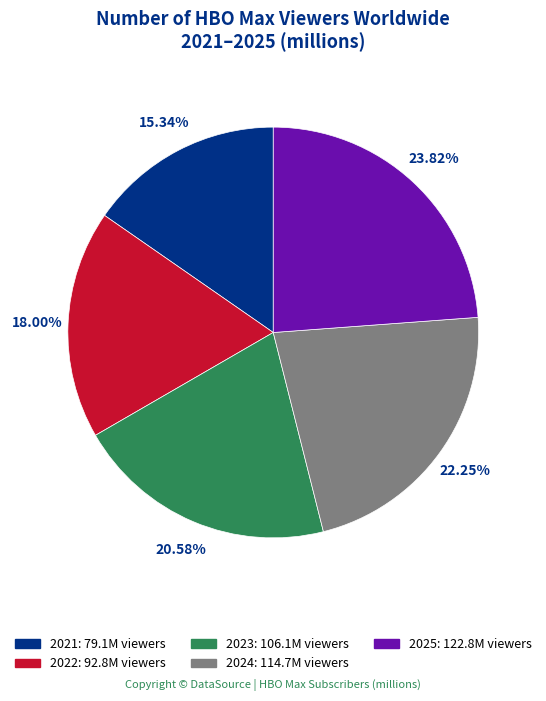

Which has a higher value, 2024 or 2023?

2024